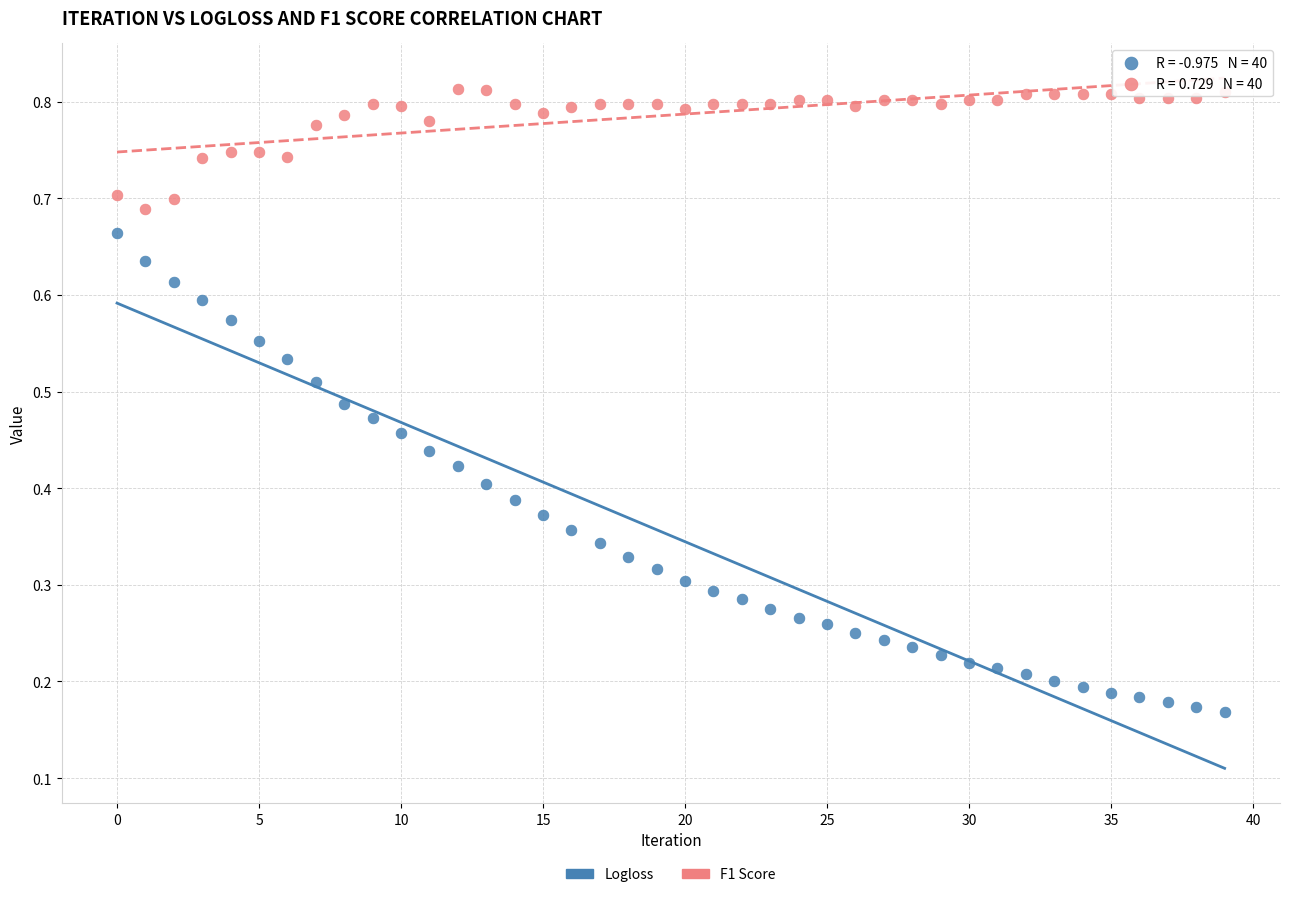

Which series has the largest Y range (max minus min)?

Logloss